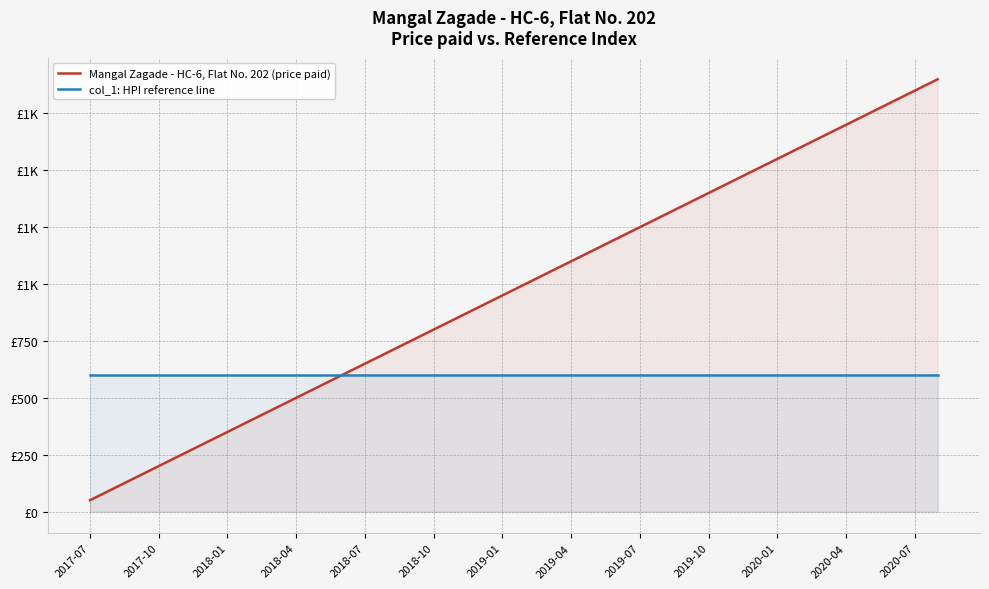

Reading left to right, transcribe all the data shown in this chart.

Mangal Zagade - HC-6, Flat No. 202 (price paid): 50	100	150	200	250	300	350	400	450	500	550	600	650	700	750	800	850	900	950	1000	1050	1100	1150	1200	1250	1300	1350	1400	1450	1500	1550	1600	1650	1700	1750	1800	1850	1900
col_1: HPI reference line: 600	600	600	600	600	600	600	600	600	600	600	600	600	600	600	600	600	600	600	600	600	600	600	600	600	600	600	600	600	600	600	600	600	600	600	600	600	600